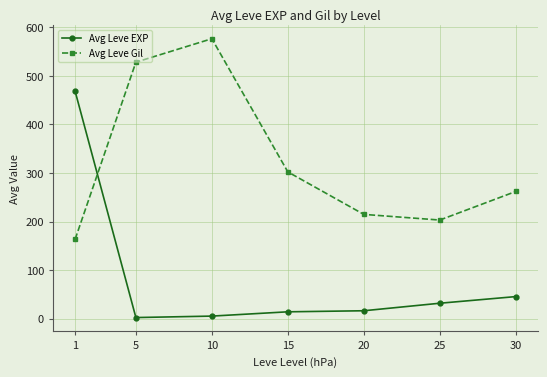

How many values in the Avg Leve Gil series are below 262?

3